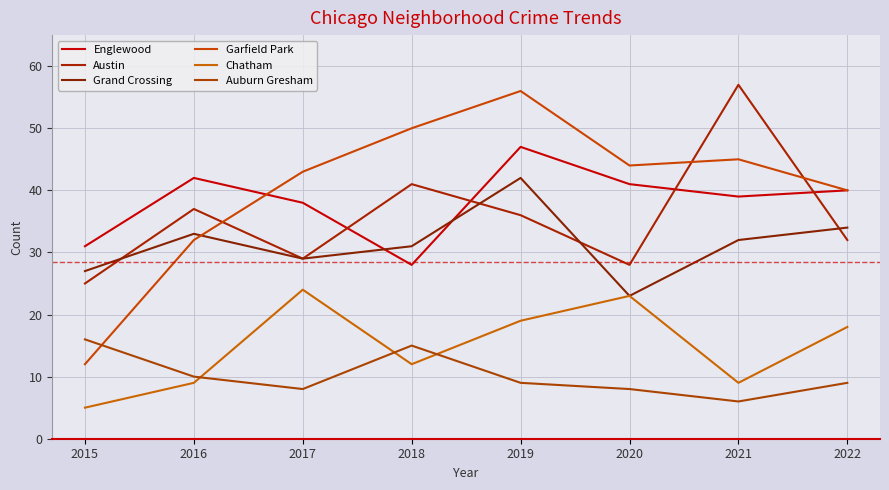

Is it true that Chatham equals 23 at 2020?

True